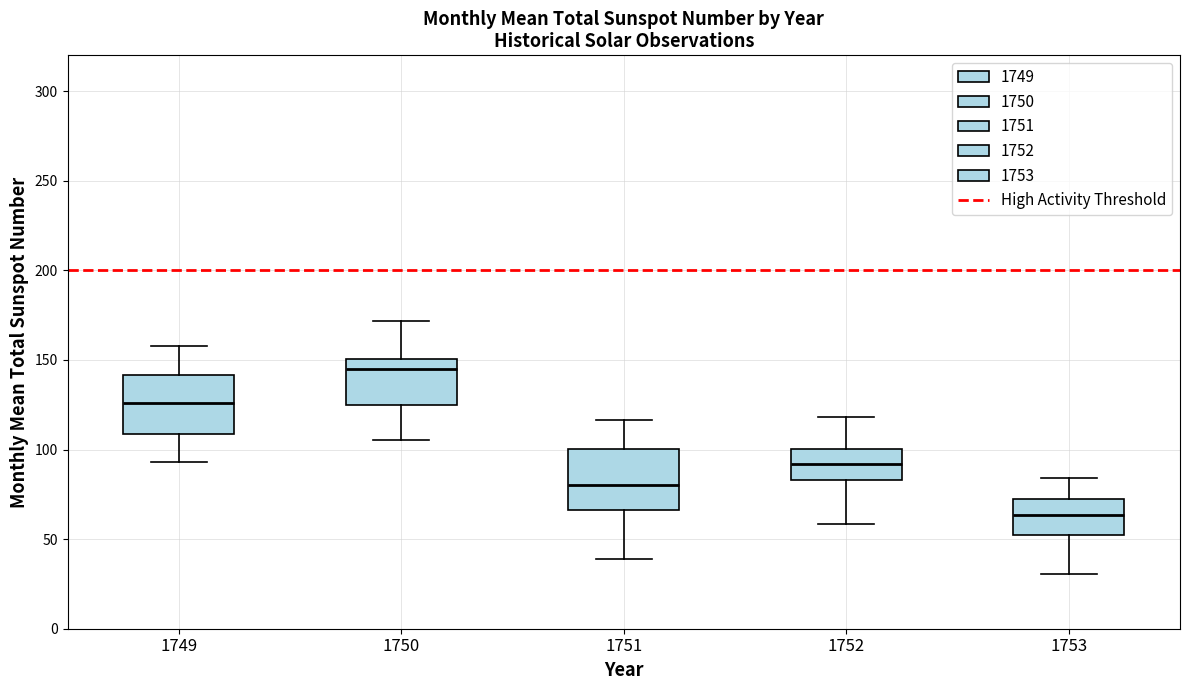

Reading left to right, transcribe this box plot: for each box, give where its median line is, the range the box spans, and where its two whiskers end, as read against the y-axis. The values are not printed on the chart, so give them approximately, as read against the axis.

1749: median 125, box 110 to 140, whiskers 95 to 160
1750: median 145, box 125 to 150, whiskers 105 to 170
1751: median 80, box 65 to 100, whiskers 40 to 115
1752: median 90, box 85 to 100, whiskers 60 to 120
1753: median 65, box 55 to 70, whiskers 30 to 85